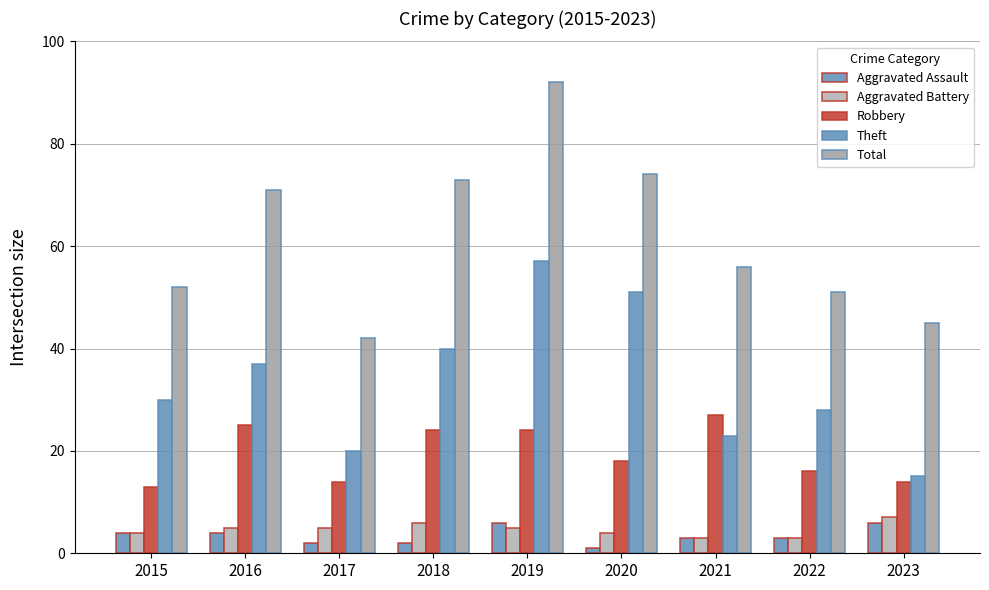

Reading left to right, what are all the values shown in this chart?

Aggravated Assault: 2015=4	2016=4	2017=2	2018=2	2019=6	2020=1	2021=3	2022=3	2023=6
Aggravated Battery: 2015=4	2016=5	2017=5	2018=6	2019=5	2020=4	2021=3	2022=3	2023=7
Robbery: 2015=13	2016=25	2017=14	2018=24	2019=24	2020=18	2021=27	2022=16	2023=14
Theft: 2015=30	2016=37	2017=20	2018=40	2019=57	2020=51	2021=23	2022=28	2023=15
Total: 2015=52	2016=71	2017=42	2018=73	2019=92	2020=74	2021=56	2022=51	2023=45